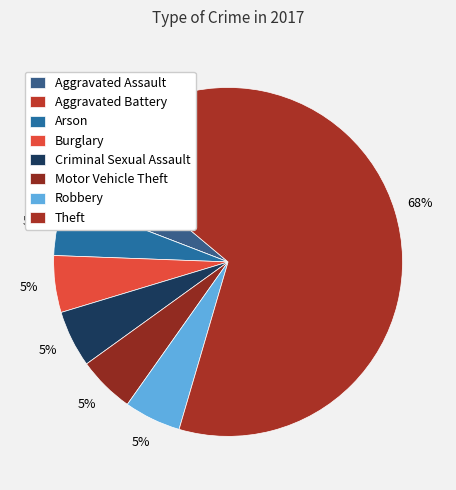

Combined, do Theft and Burglary account for over 50%?

Yes